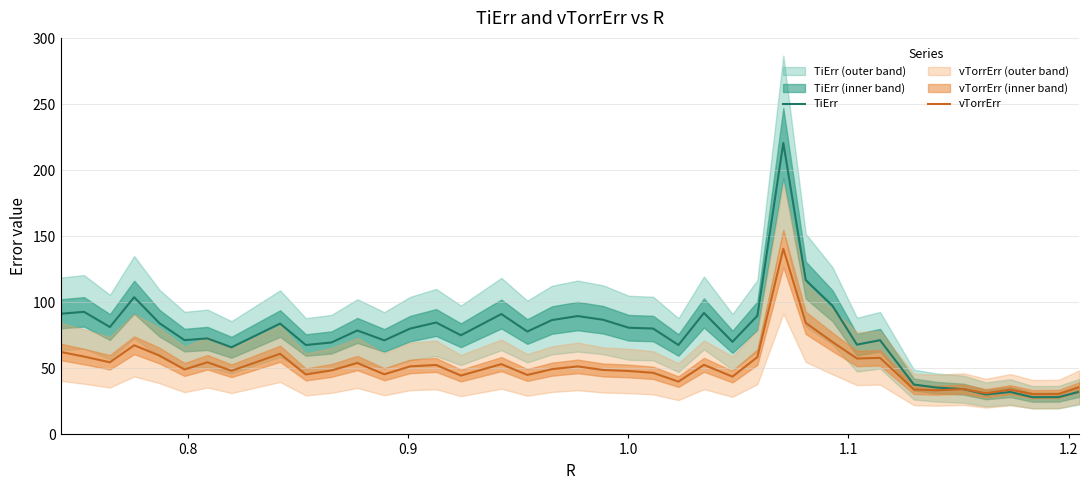

What is the maximum value for vTorrErr?

140.6